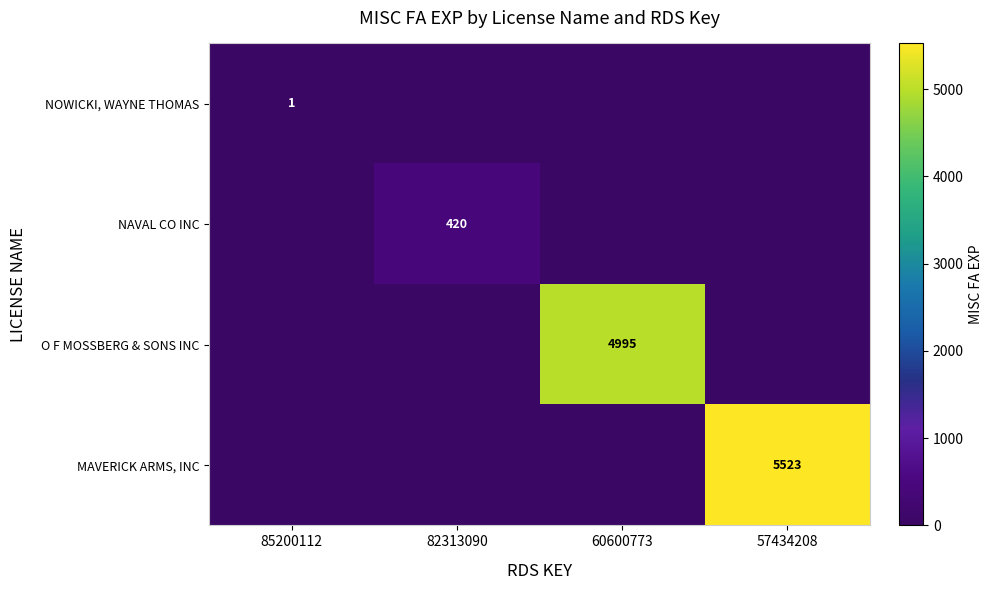

The value of NOWICKI, WAYNE THOMAS at 60600773 is 1. True or false?

False